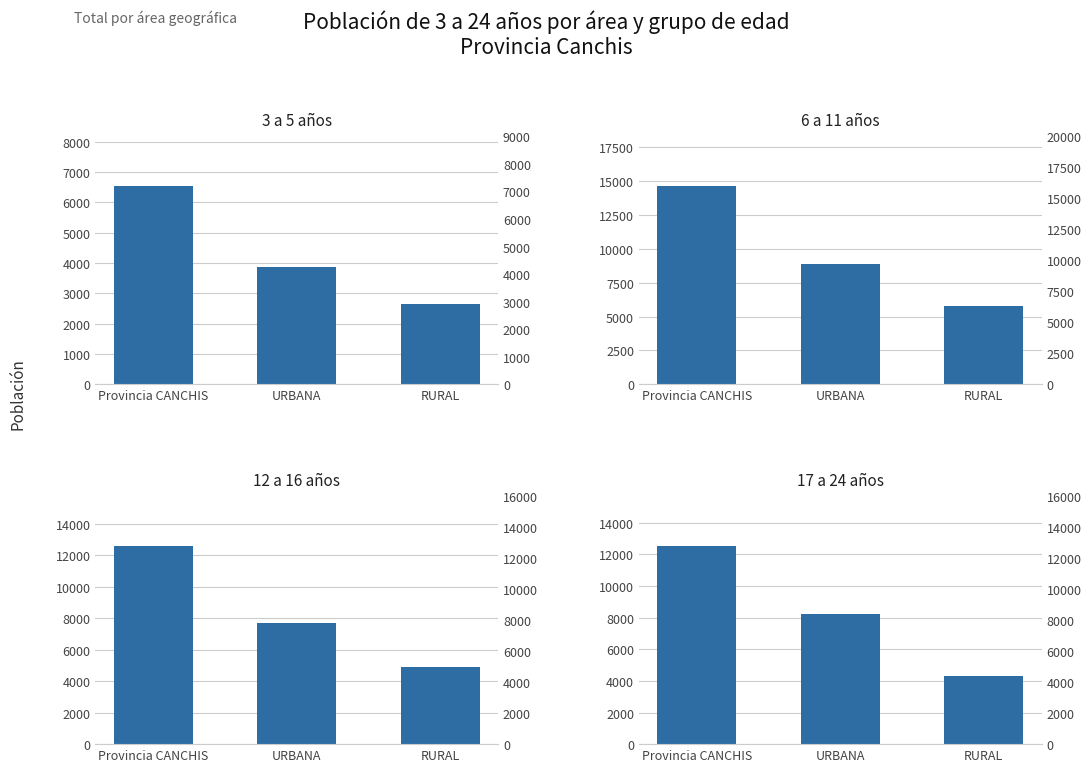

Between Provincia CANCHIS and URBANA, which is larger?

Provincia CANCHIS